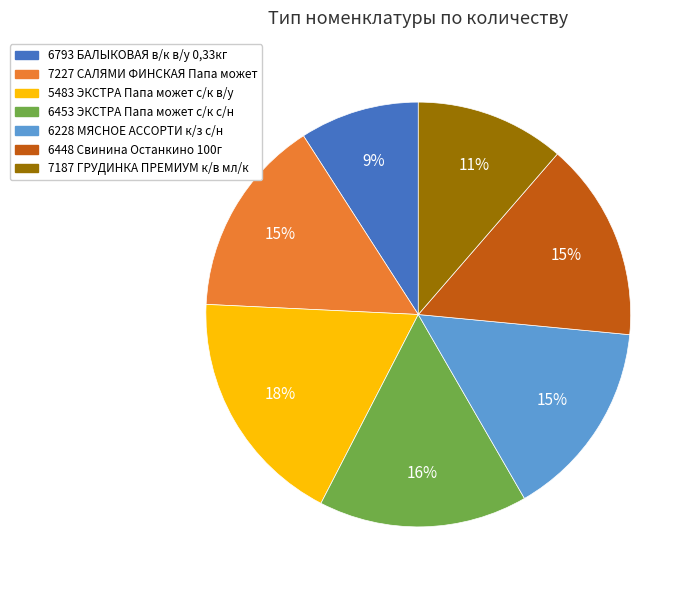

To the nearest percent, what is the difference between the largest and smallest slice percentages?

9%